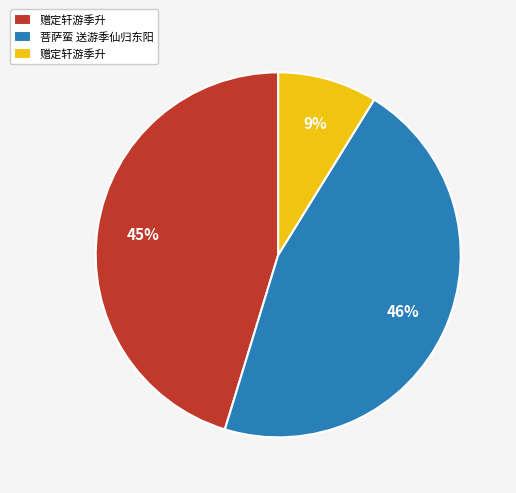

Does any single category account for the majority?

No